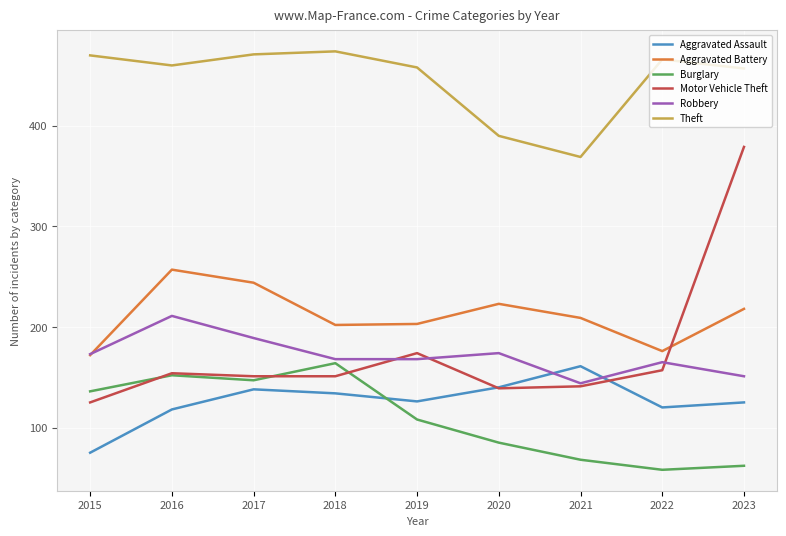

The Theft series shows 545 at 2020. True or false?

False